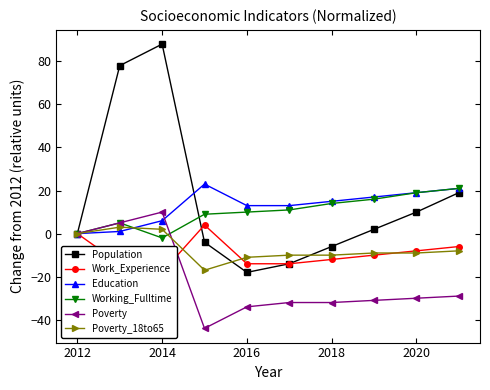

What is the value of the Working_Fulltime point at the 9th from the left?

19